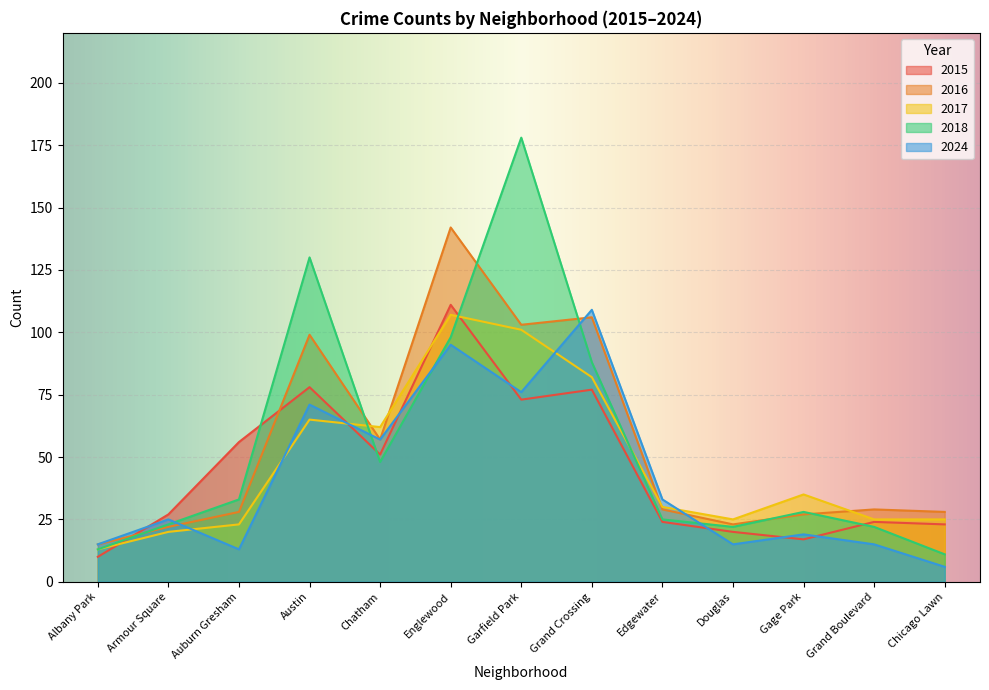

Reading left to right, extract all data points from this chart.

2015: Albany Park=10	Armour Square=27	Auburn Gresham=56	Austin=78	Chatham=51	Englewood=111	Garfield Park=73	Grand Crossing=77	Edgewater=24	Douglas=20	Gage Park=17	Grand Boulevard=24	Chicago Lawn=23
2016: Albany Park=15	Armour Square=22	Auburn Gresham=28	Austin=99	Chatham=57	Englewood=142	Garfield Park=103	Grand Crossing=106	Edgewater=29	Douglas=23	Gage Park=27	Grand Boulevard=29	Chicago Lawn=28
2017: Albany Park=13	Armour Square=20	Auburn Gresham=23	Austin=65	Chatham=62	Englewood=107	Garfield Park=101	Grand Crossing=82	Edgewater=30	Douglas=25	Gage Park=35	Grand Boulevard=25	Chicago Lawn=25
2018: Albany Park=13	Armour Square=23	Auburn Gresham=33	Austin=130	Chatham=48	Englewood=98	Garfield Park=178	Grand Crossing=88	Edgewater=25	Douglas=22	Gage Park=28	Grand Boulevard=22	Chicago Lawn=11
2024: Albany Park=15	Armour Square=25	Auburn Gresham=13	Austin=71	Chatham=57	Englewood=95	Garfield Park=76	Grand Crossing=109	Edgewater=33	Douglas=15	Gage Park=19	Grand Boulevard=15	Chicago Lawn=6